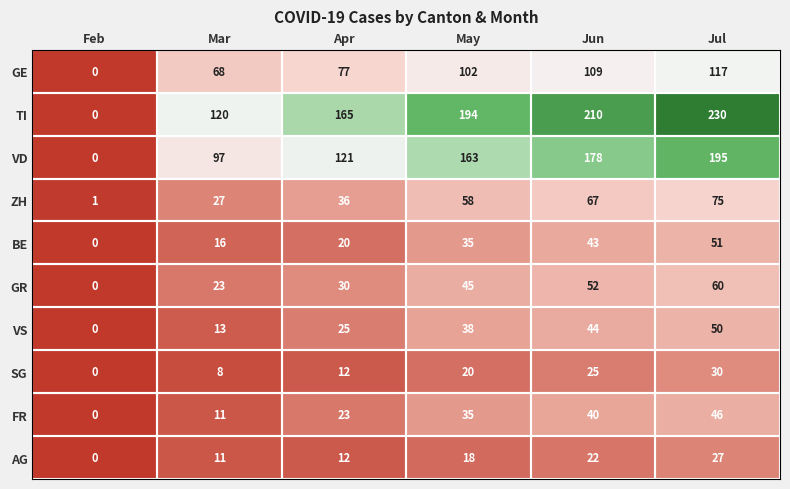

What is the total value across all series at Jun?

790